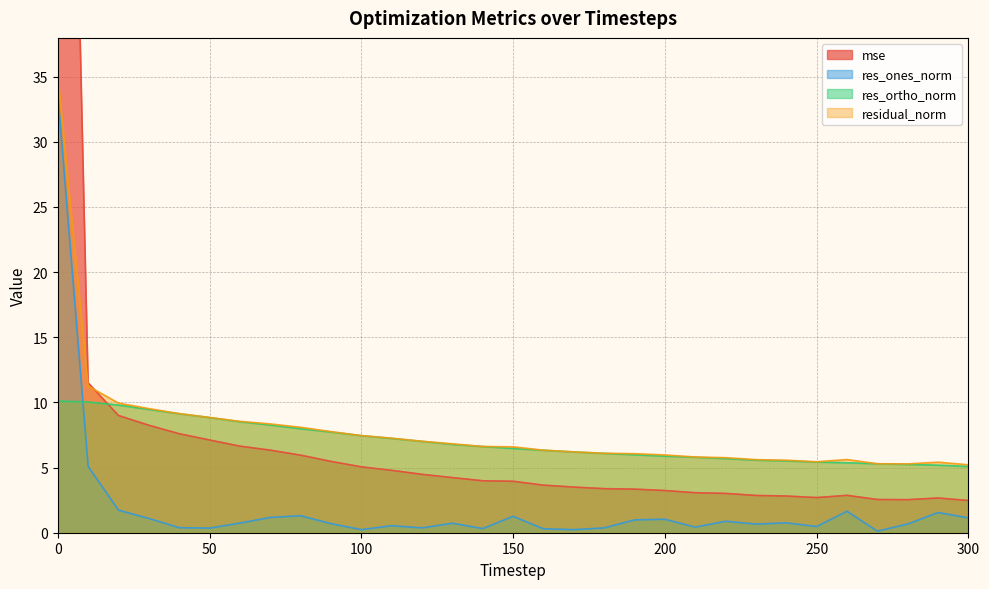

Which category has the lowest value across all series?

270